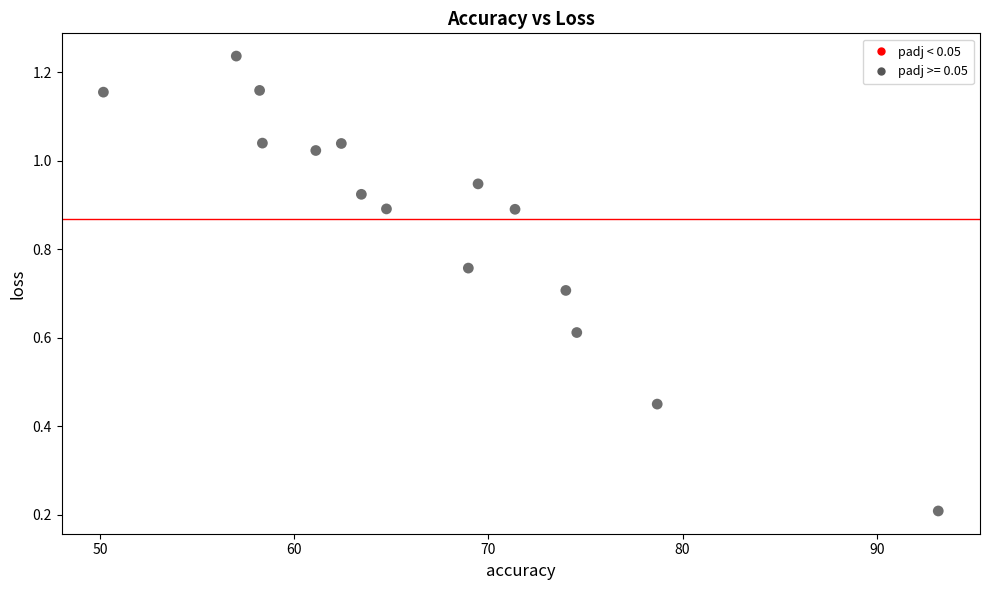

What is the range of X values (max minus min)?

43.0